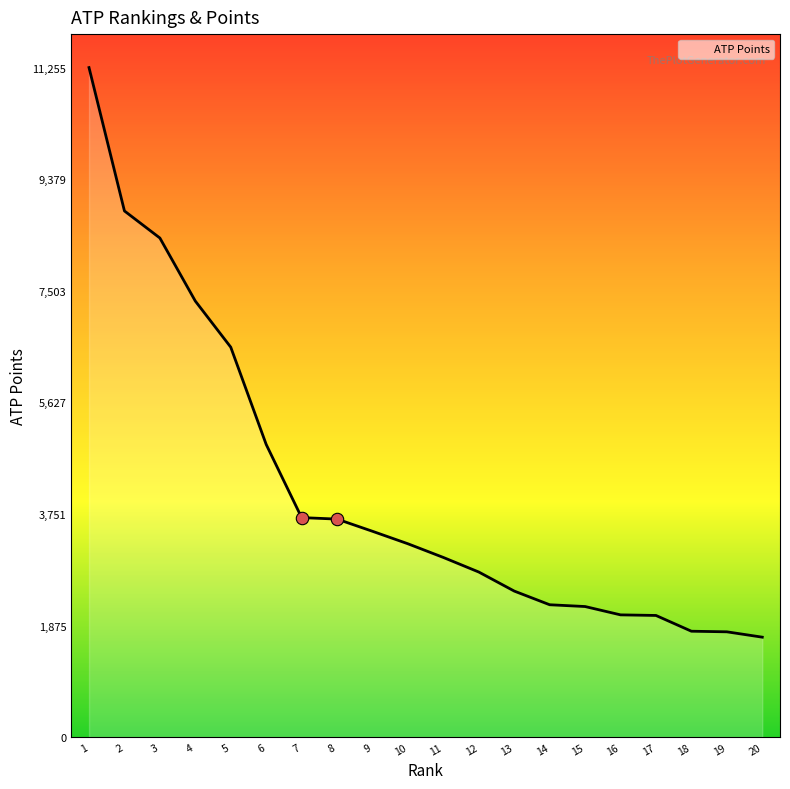

What is the change in value from 3 to 7?

-4700